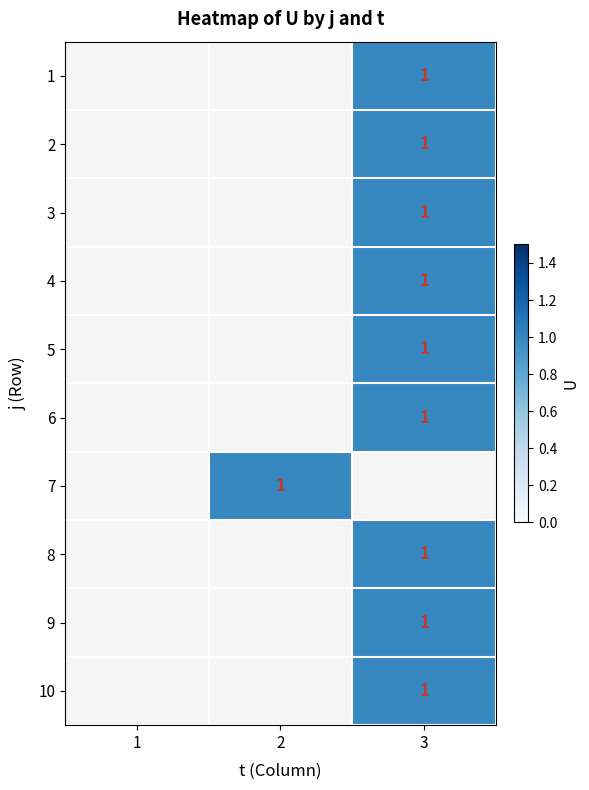

Rank the series by their maximum value, from lowest to highest.

1, 2, 3, 4, 5, 6, 7, 8, 9, 10